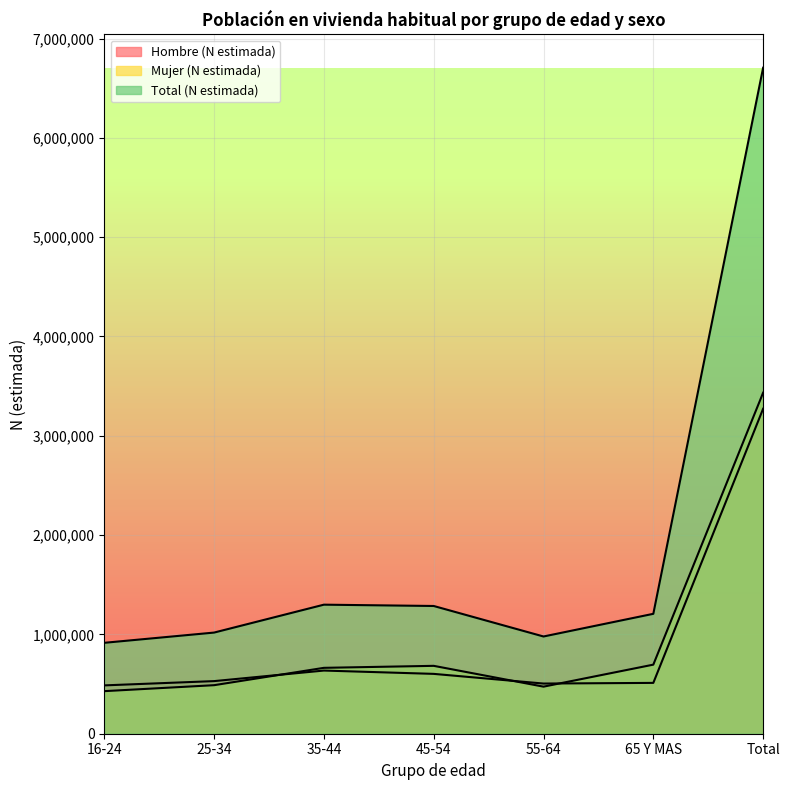

Reading left to right, what are all the values shown in this chart?

Hombre (N estimada): 486755	529756	636069	602673	505218	511871	3272342
Mujer (N estimada): 428697	488734	663425	683562	473895	695546	3433859
Total (N estimada): 915452	1018490	1299493	1286236	979114	1207416	6706201